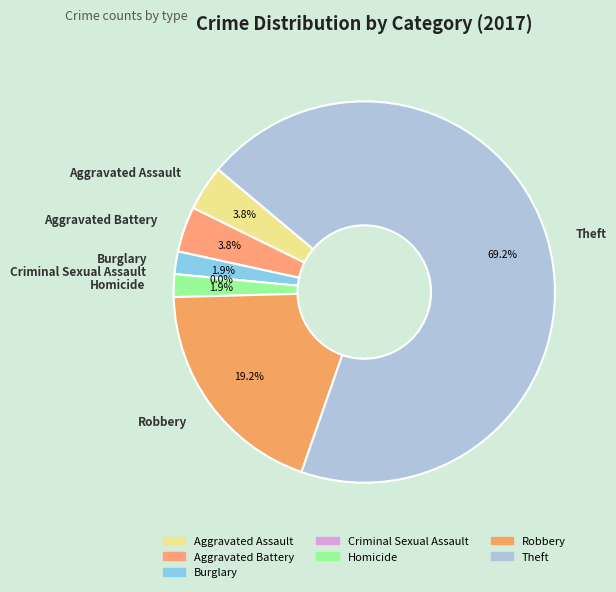

Which category has the biggest portion of the pie?

Theft